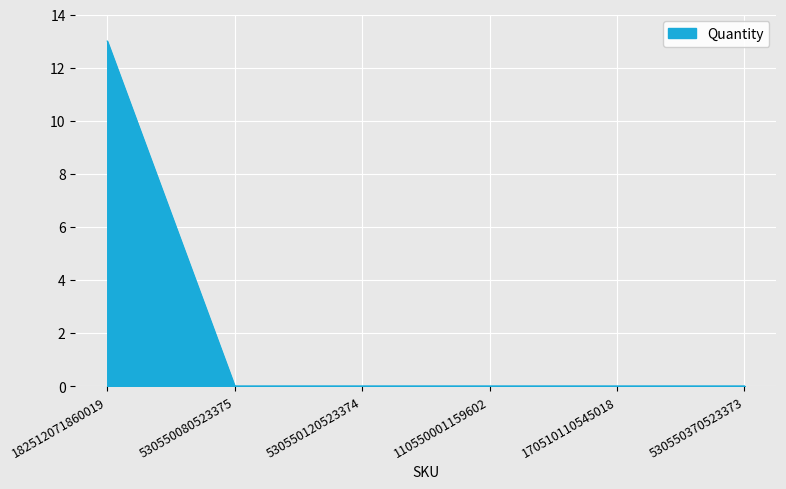

Reading left to right, list all the values displayed in this chart.

13	0	0	0	0	0